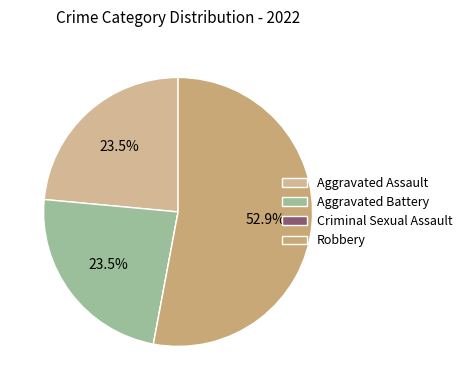

What percentage do Aggravated Assault and Robbery together represent?

76.5%